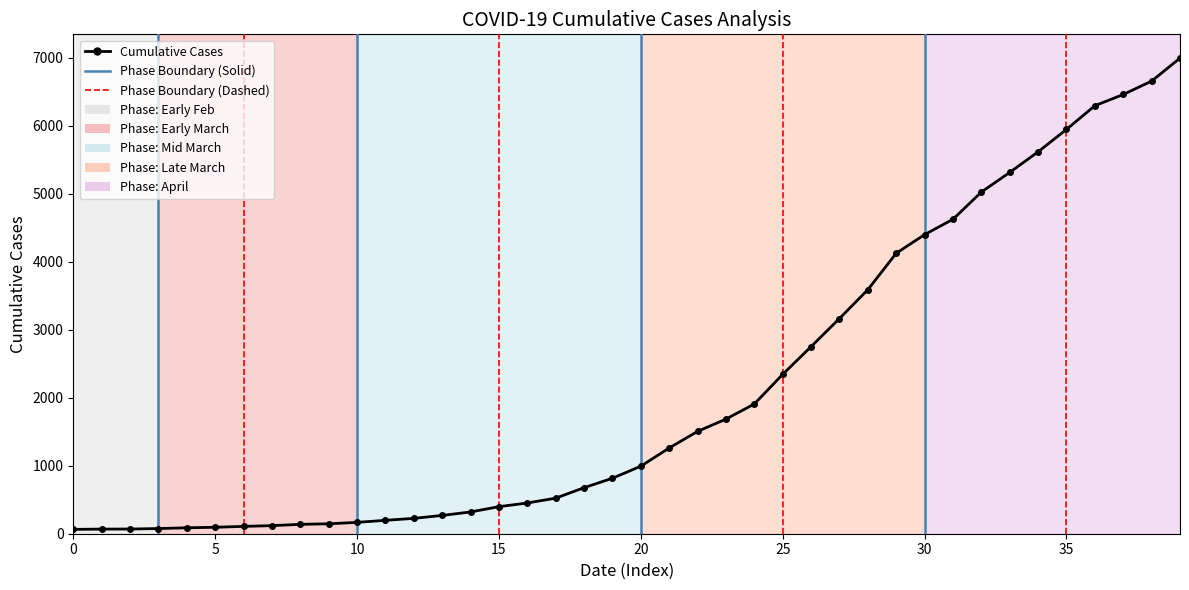

What is the sum of all values?

85677